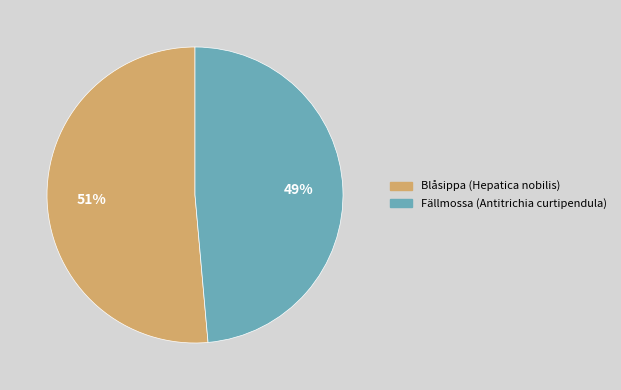

Combined, do Blåsippa (Hepatica nobilis) and Fällmossa (Antitrichia curtipendula) account for over 50%?

Yes